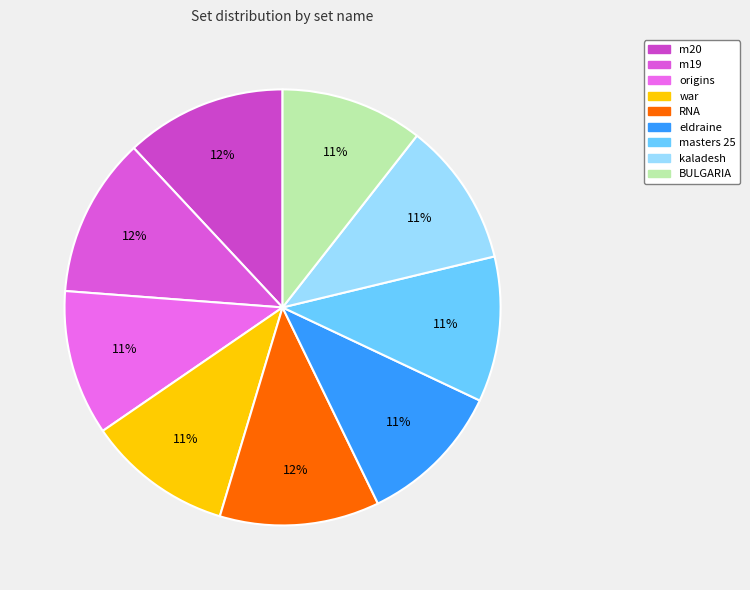

How many segments does this pie chart have?

9